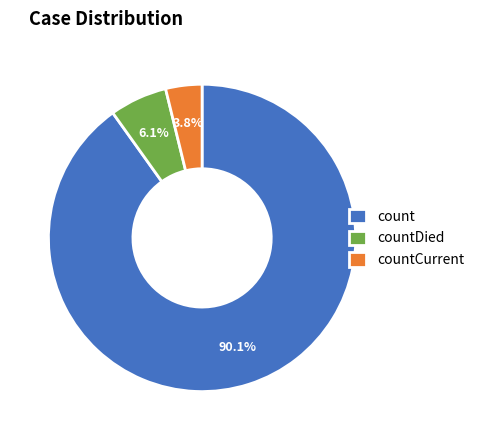

Does count represent more than half of the total?

Yes